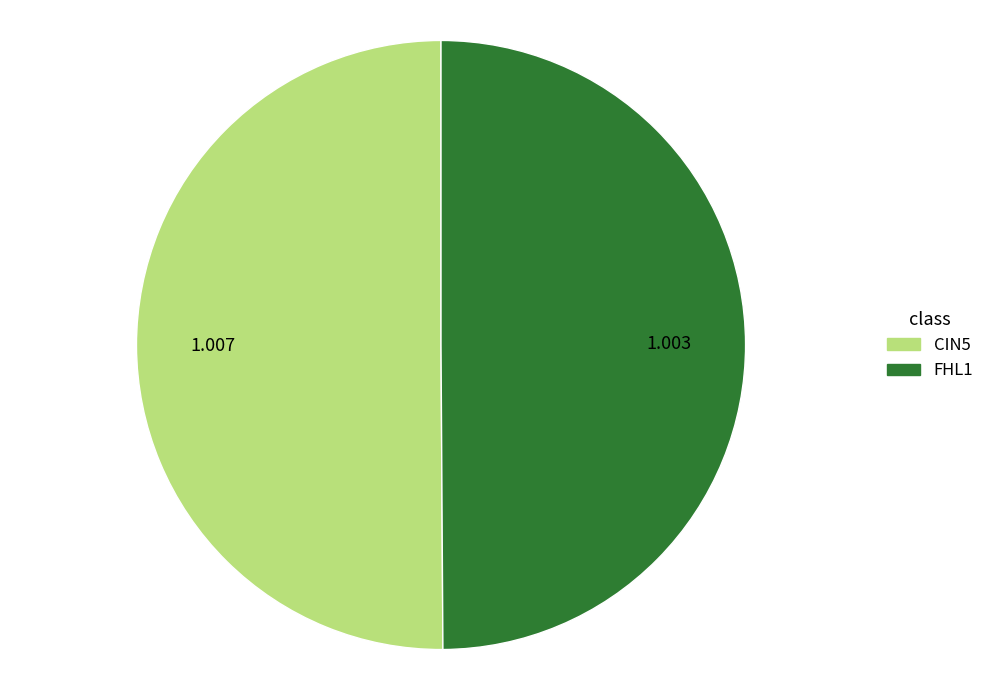

Is it true that CIN5 is 50% of the pie?

True